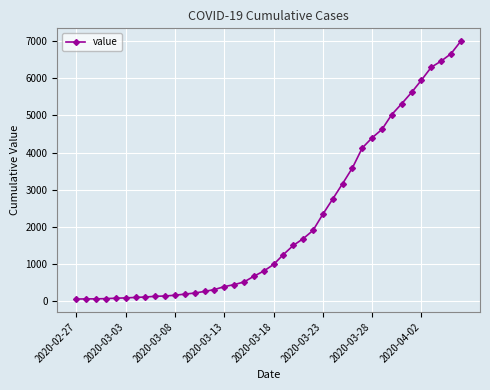

What is the difference between the second highest and minimum values?

6593